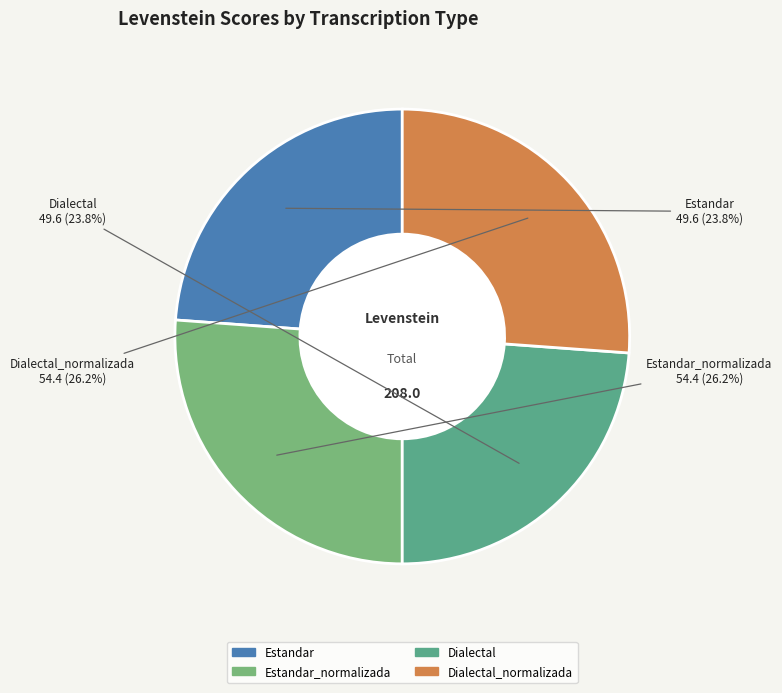

To the nearest percent, what is the combined percentage of Estandar_normalizada and Dialectal_normalizada?

52%